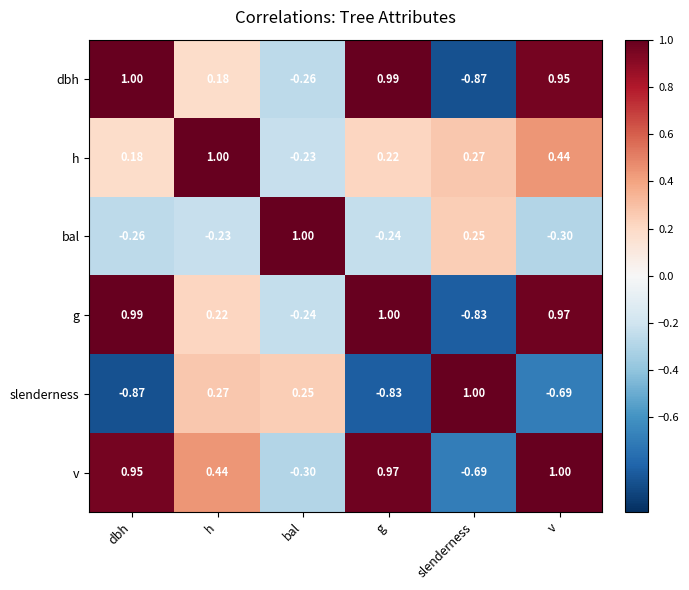

Between dbh and h, which series saw the biggest shift?

slenderness